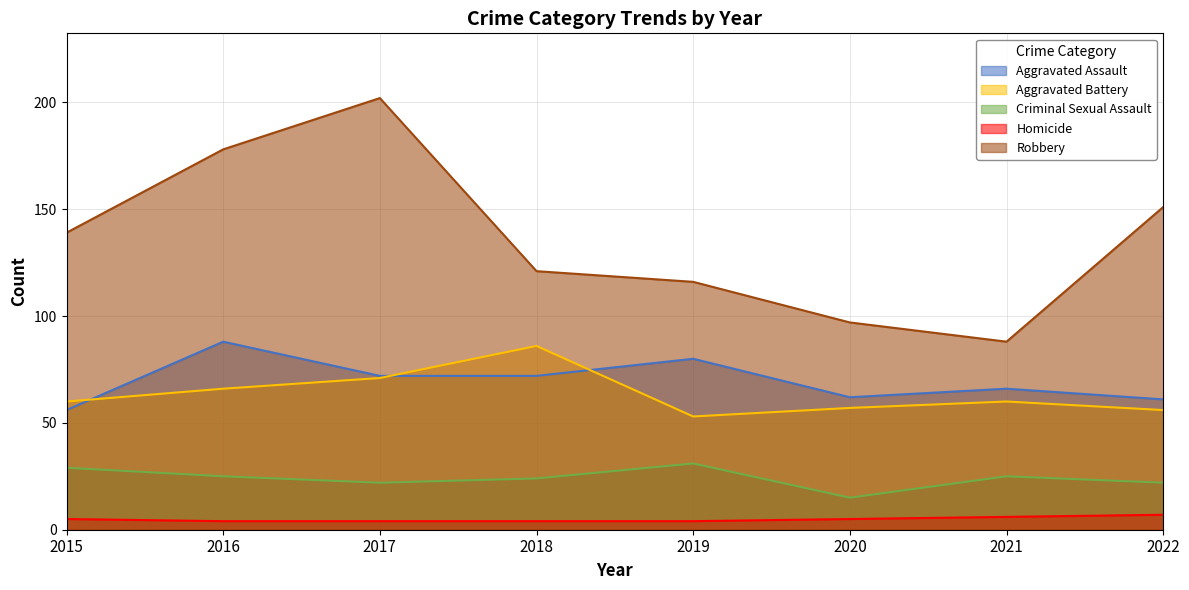

What is the sum of all Robbery values?

1092